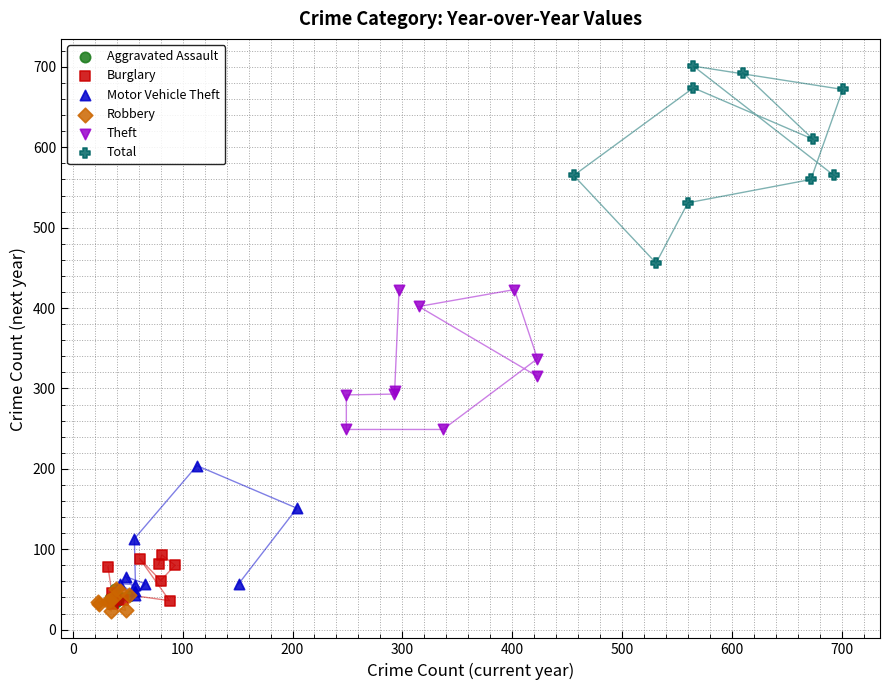

Which series reaches the minimum Y coordinate?

Robbery